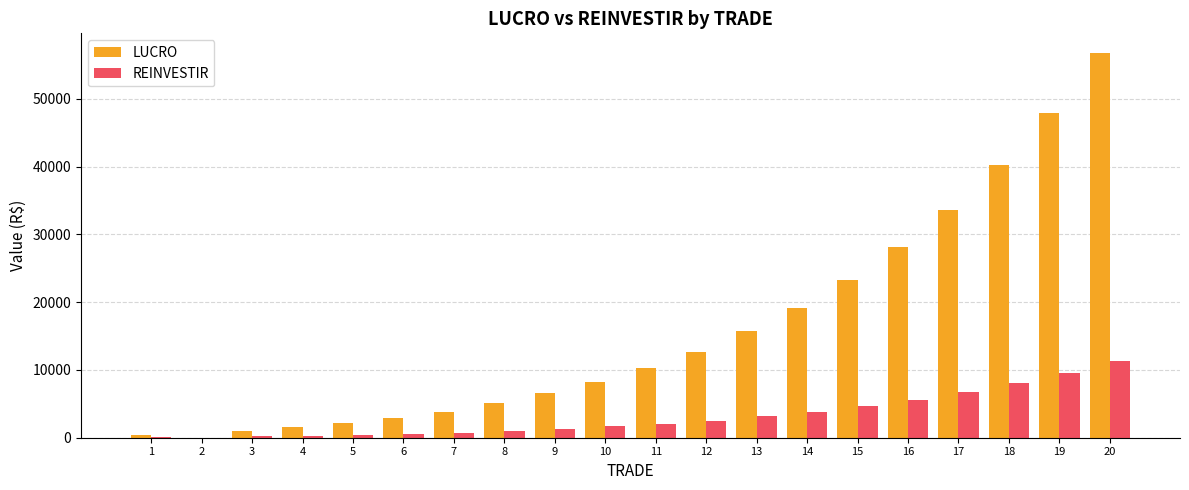

What is the sum of all REINVESTIR values?

63922.9